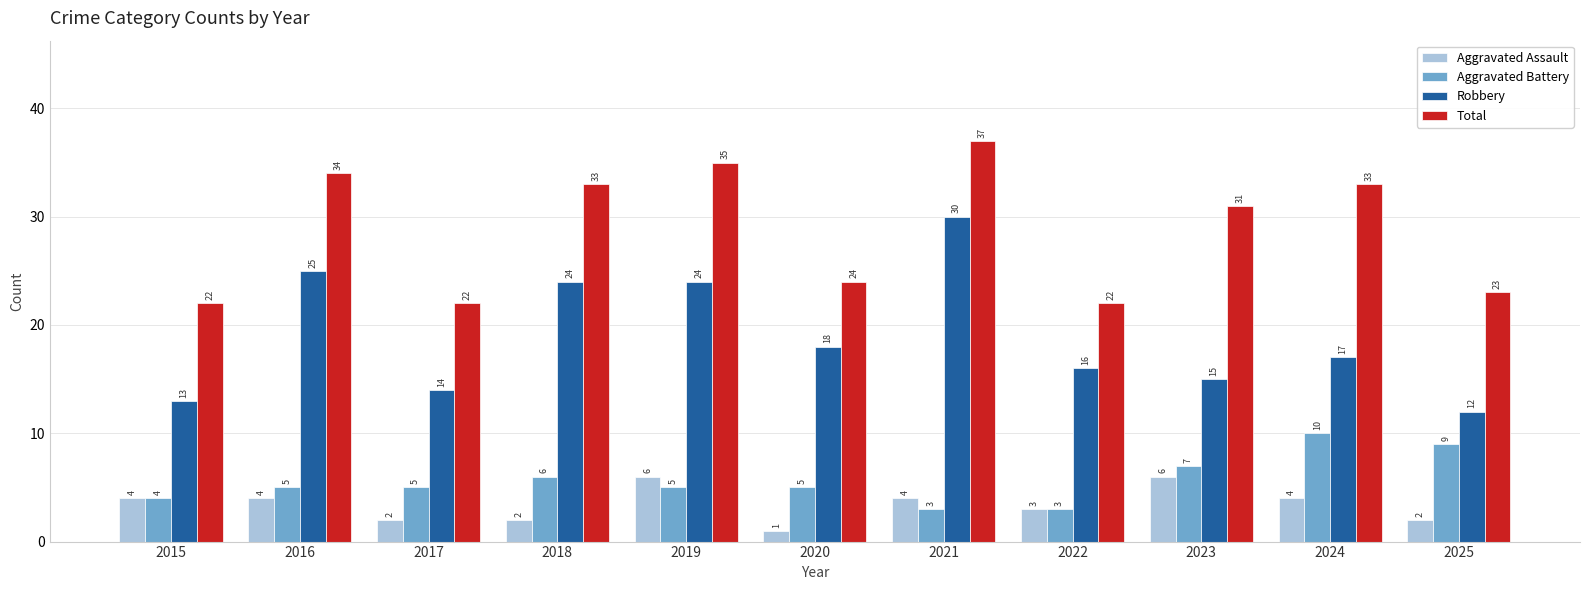

Reading left to right, list all the values displayed in this chart.

Aggravated Assault: 4	4	2	2	6	1	4	3	6	4	2
Aggravated Battery: 4	5	5	6	5	5	3	3	7	10	9
Robbery: 13	25	14	24	24	18	30	16	15	17	12
Total: 22	34	22	33	35	24	37	22	31	33	23